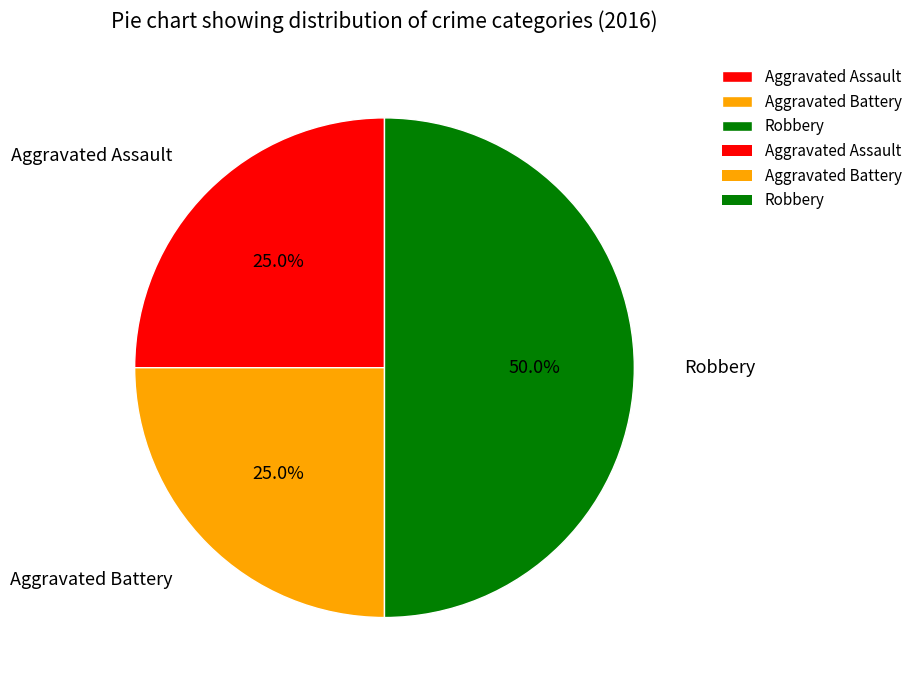

Between Robbery and Aggravated Battery, which is larger?

Robbery